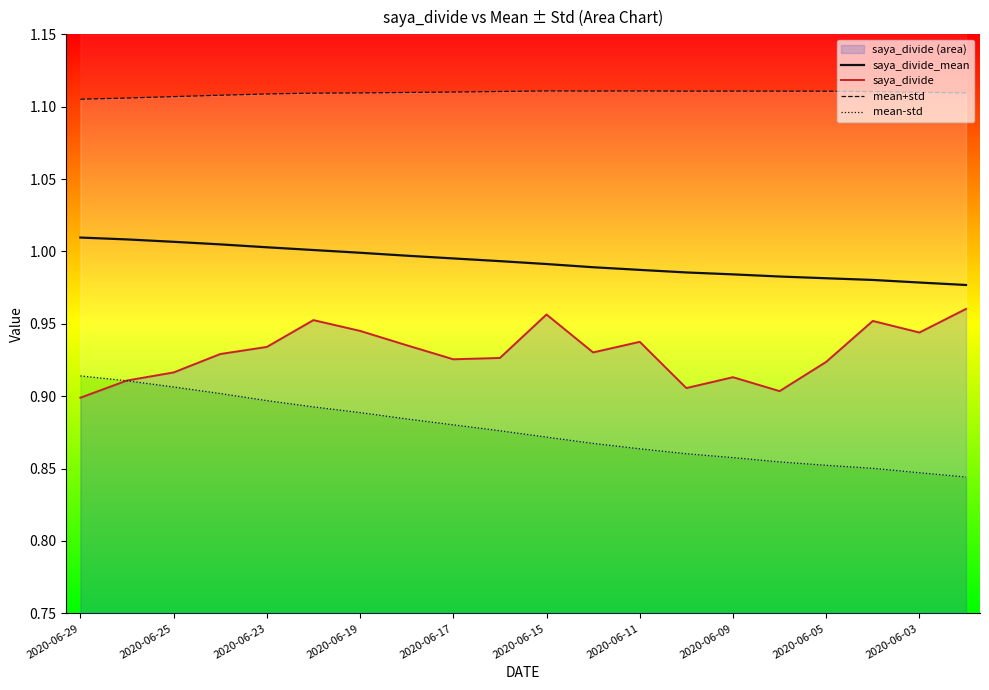

True or false: mean+std and mean-std intersect in this chart.

False